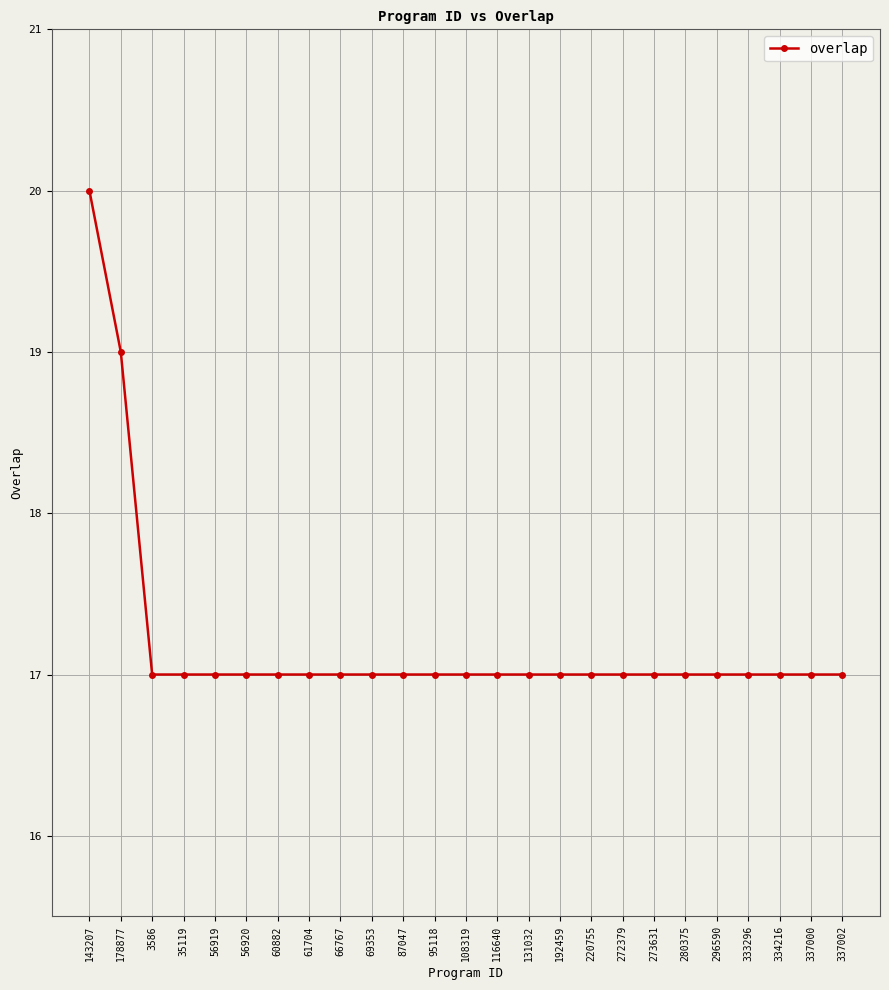

Reading right to left, list all the values displayed in this chart.

17	17	17	17	17	17	17	17	17	17	17	17	17	17	17	17	17	17	17	17	17	17	17	19	20